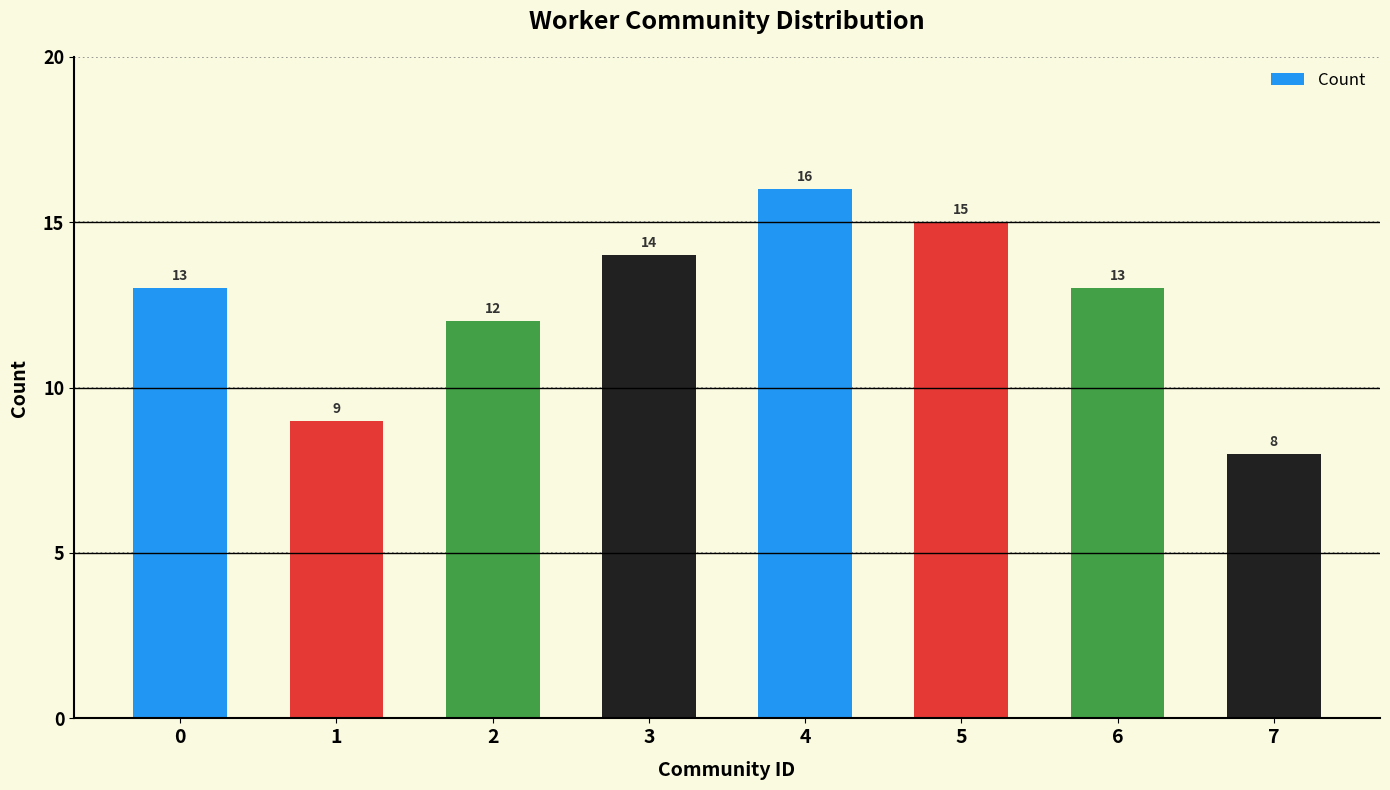

What is the minimum value shown in the chart?

8